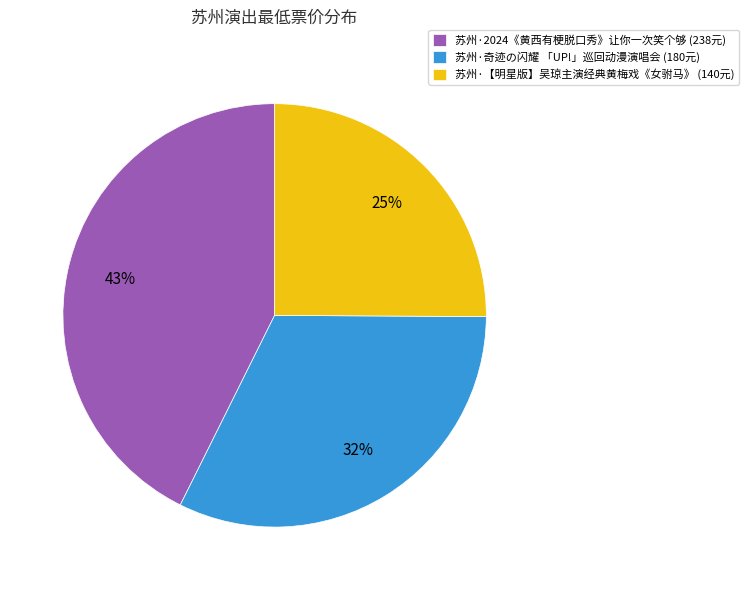

What is the largest slice in the pie chart?

苏州·2024《黄西有梗脱口秀》让你一次笑个够